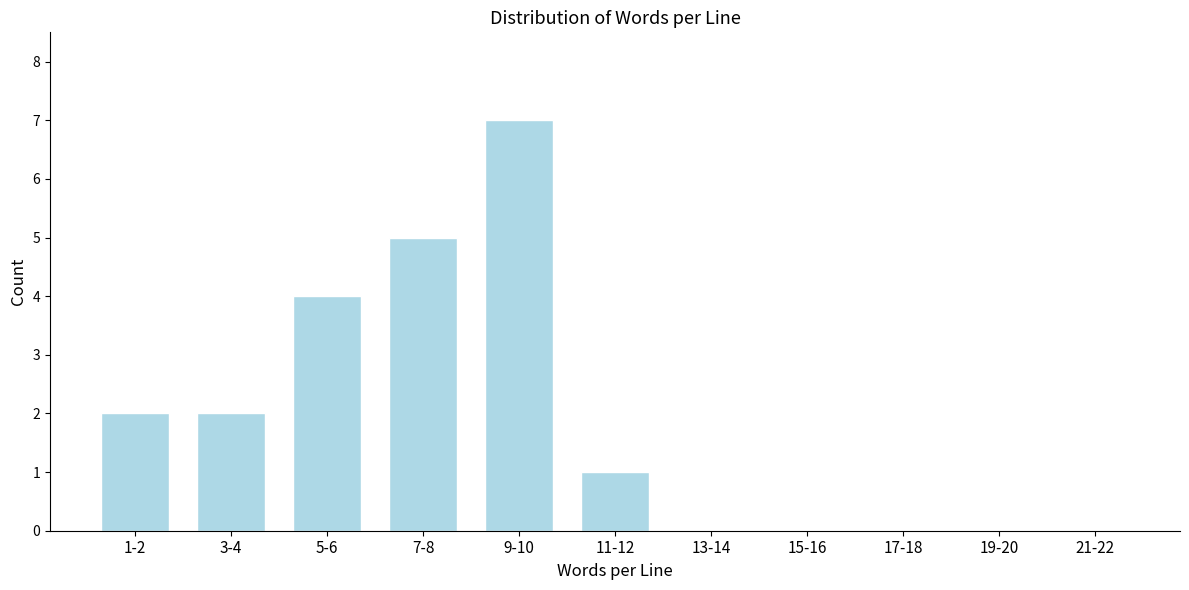

Reading left to right, list all the values displayed in this chart.

1-2=2	3-4=2	5-6=4	7-8=5	9-10=7	11-12=1	13-14=0	15-16=0	17-18=0	19-20=0	21-22=0